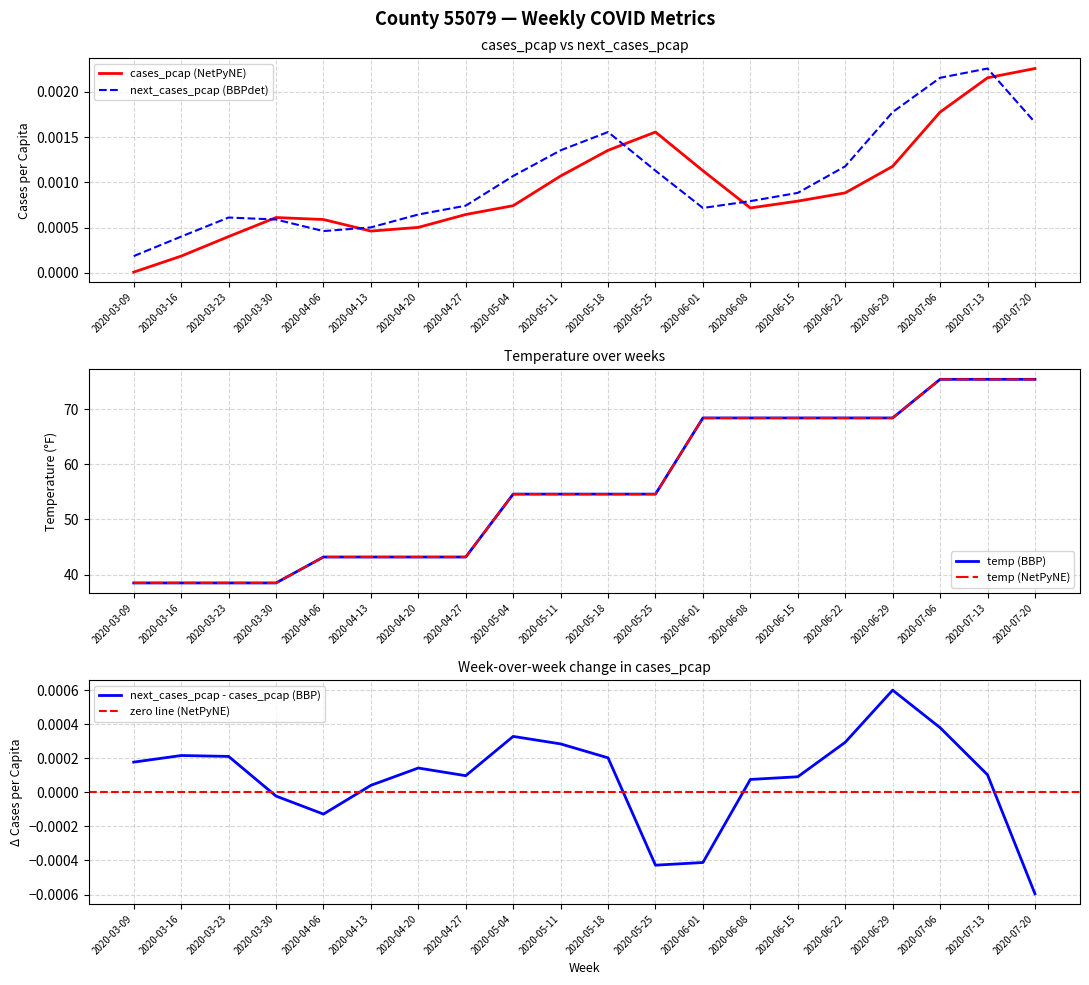

What is the total value across all series at 2020-04-13?

43.2